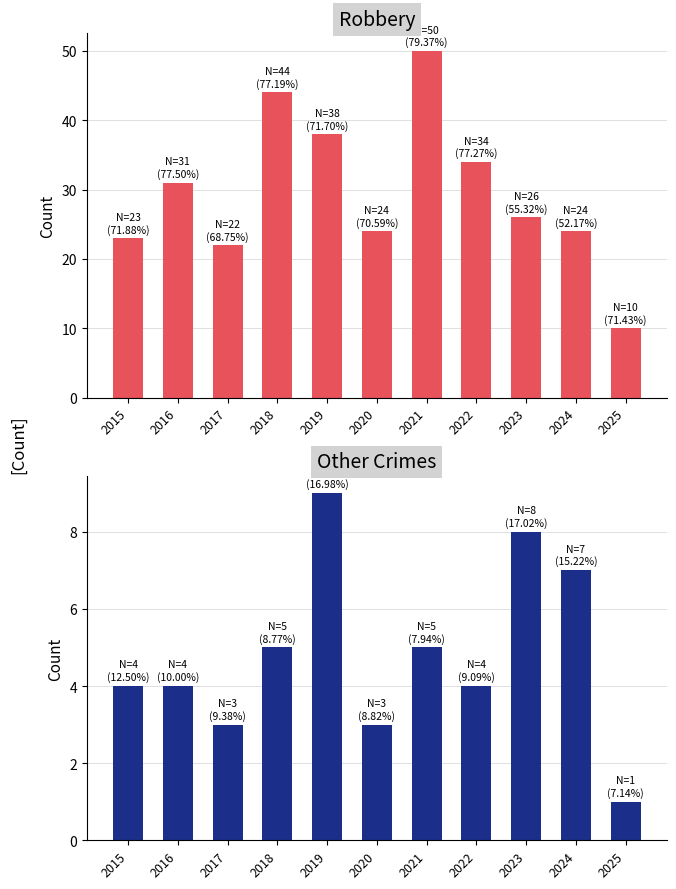

What is the maximum value for Robbery?

50